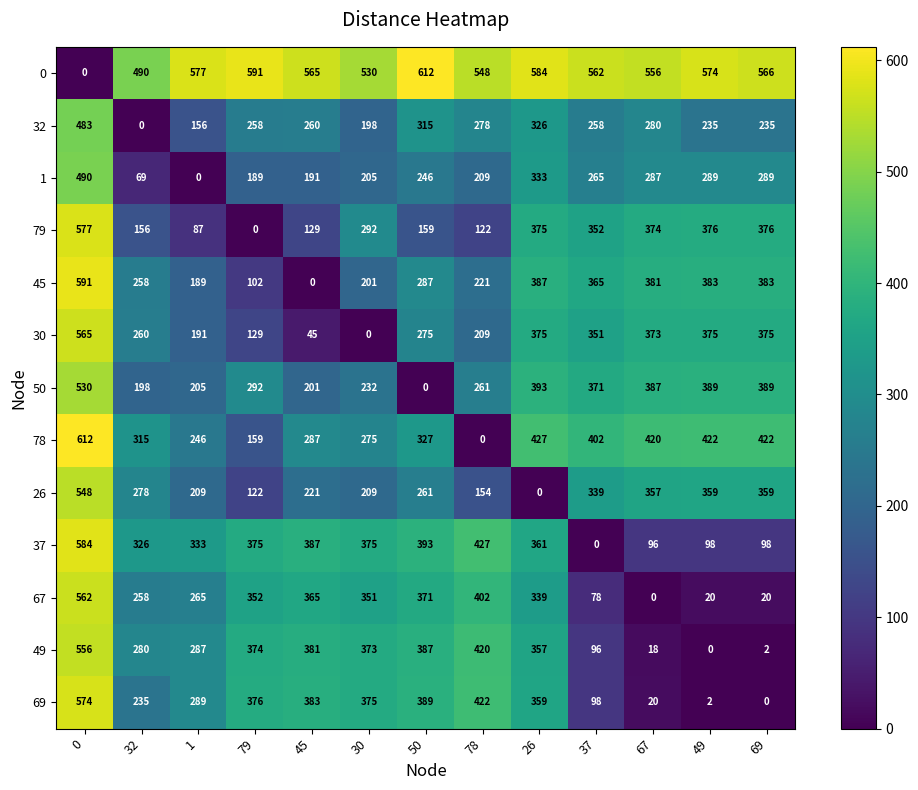

What is the highest value of the 37 series?

584